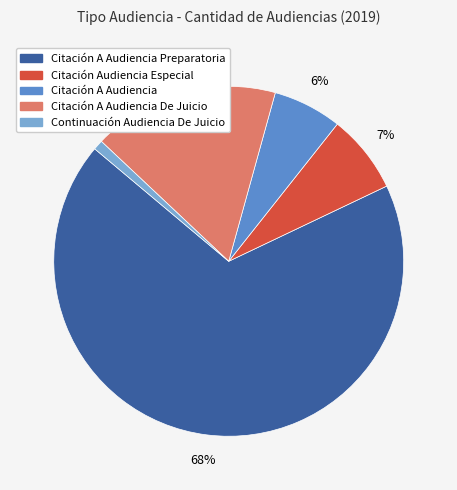

Is it true that Citación Audiencia Especial is 7% of the pie?

True